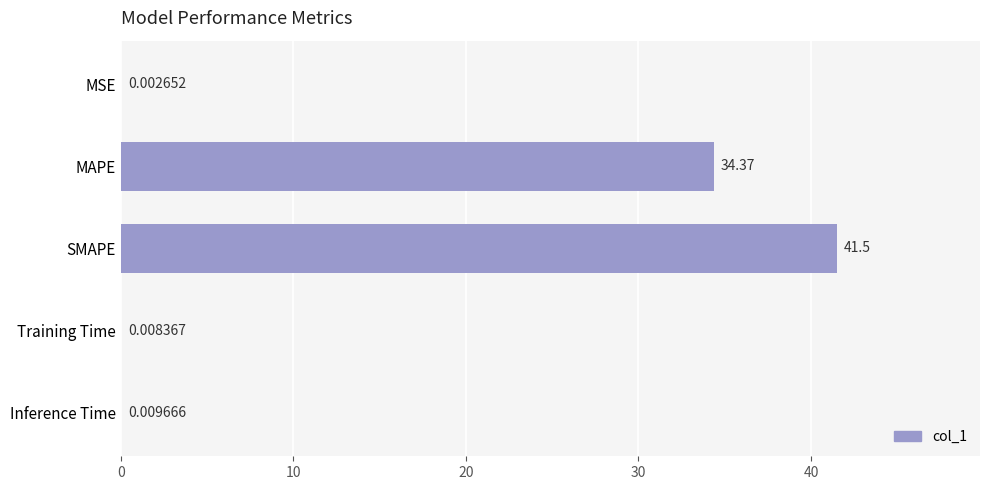

What is the change in value from MAPE to Inference Time?

-34.4